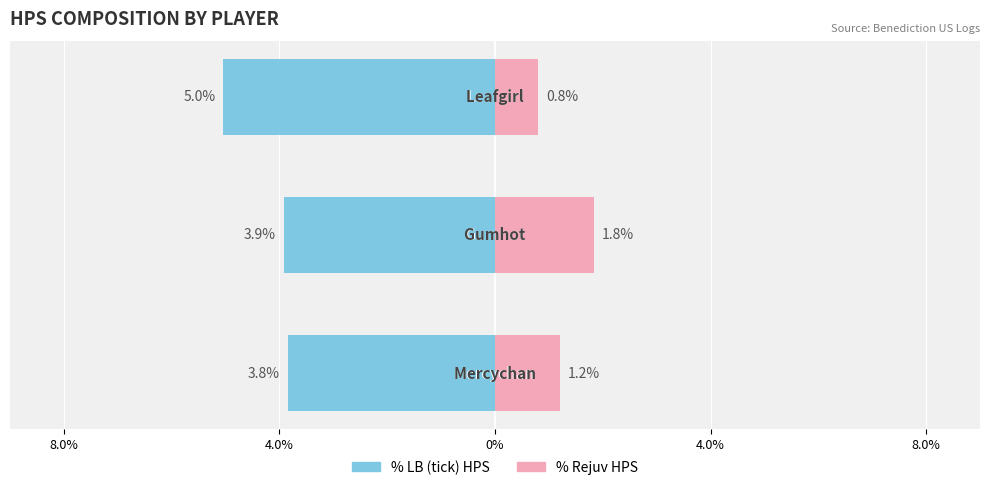

Which series has the widest spread of values?

% LB (tick) HPS